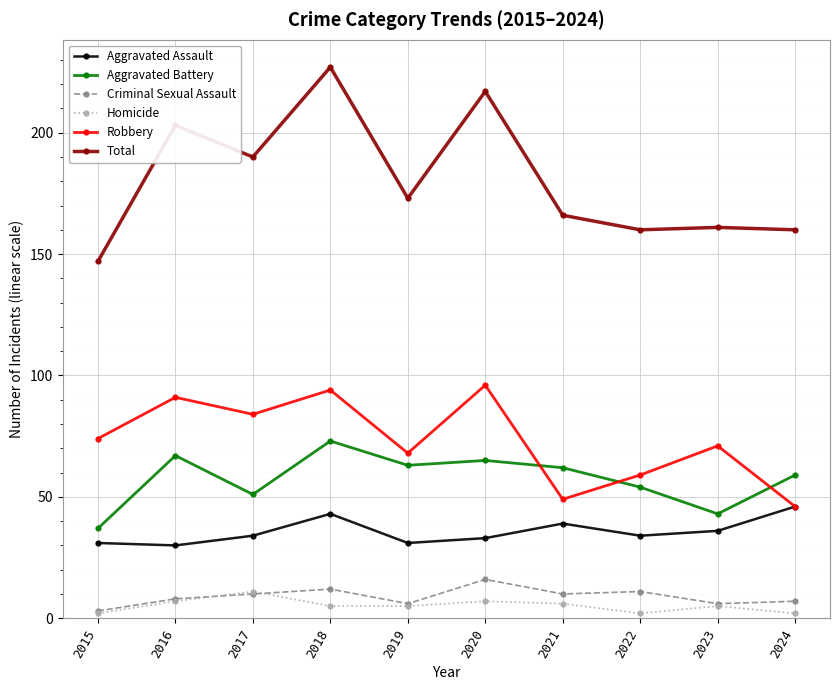

The Aggravated Assault series shows 78 at 2024. True or false?

False